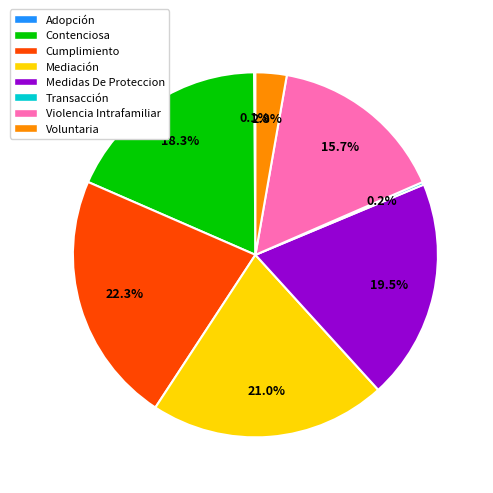

What is the ratio of the value at Mediación to the value at Contenciosa?

1.1